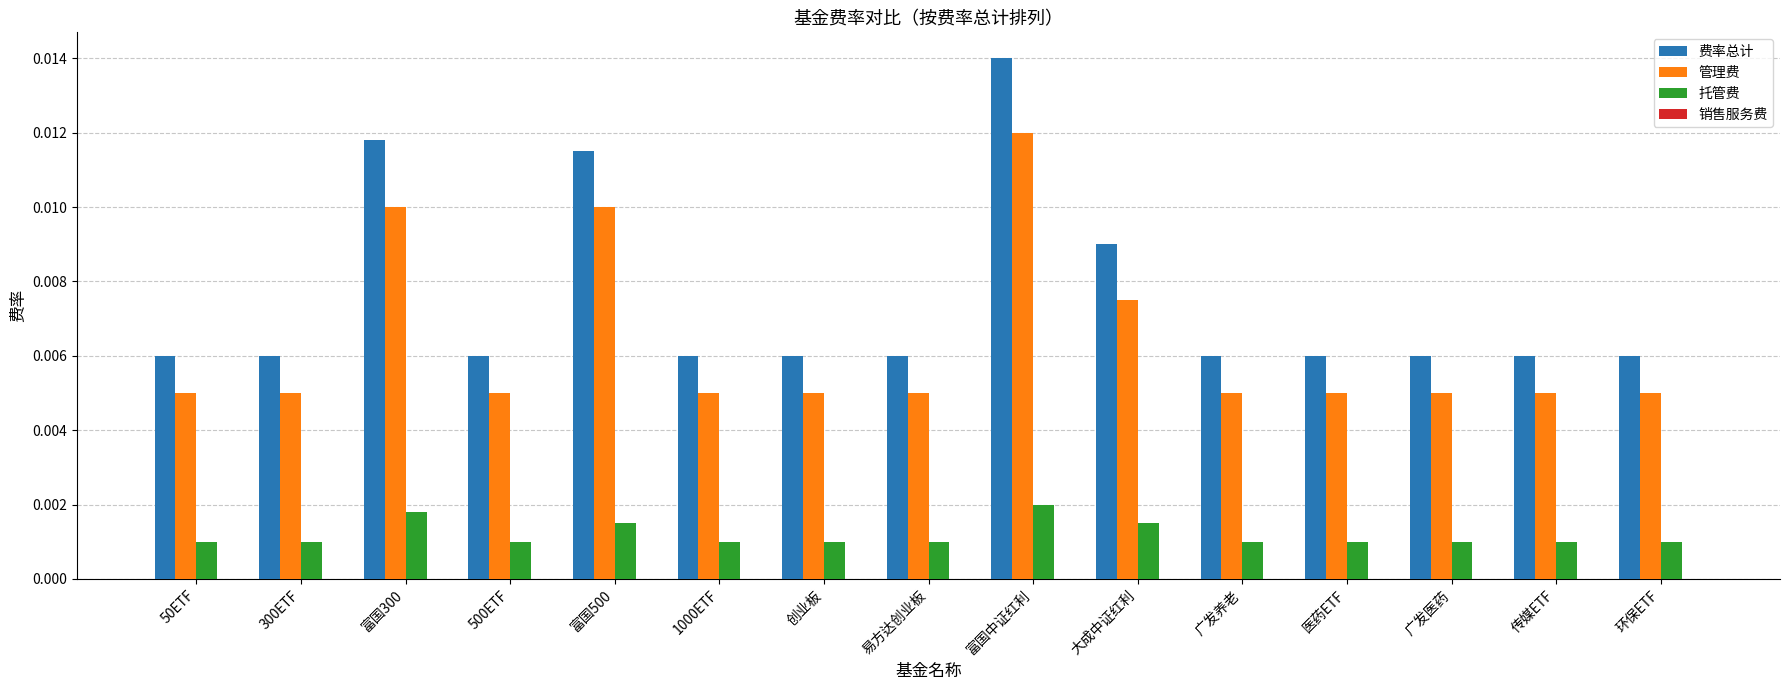

What is the label of the 5th bar from the left?

富国500